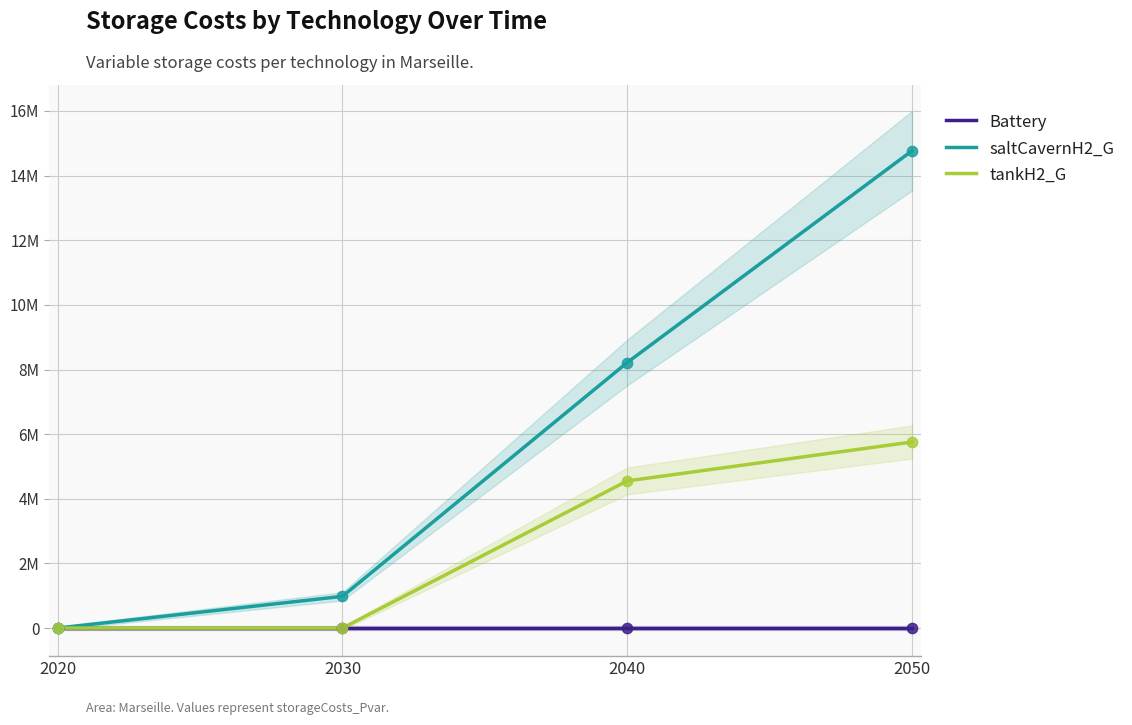

What is the total value across all series at 2040?

12770092.5